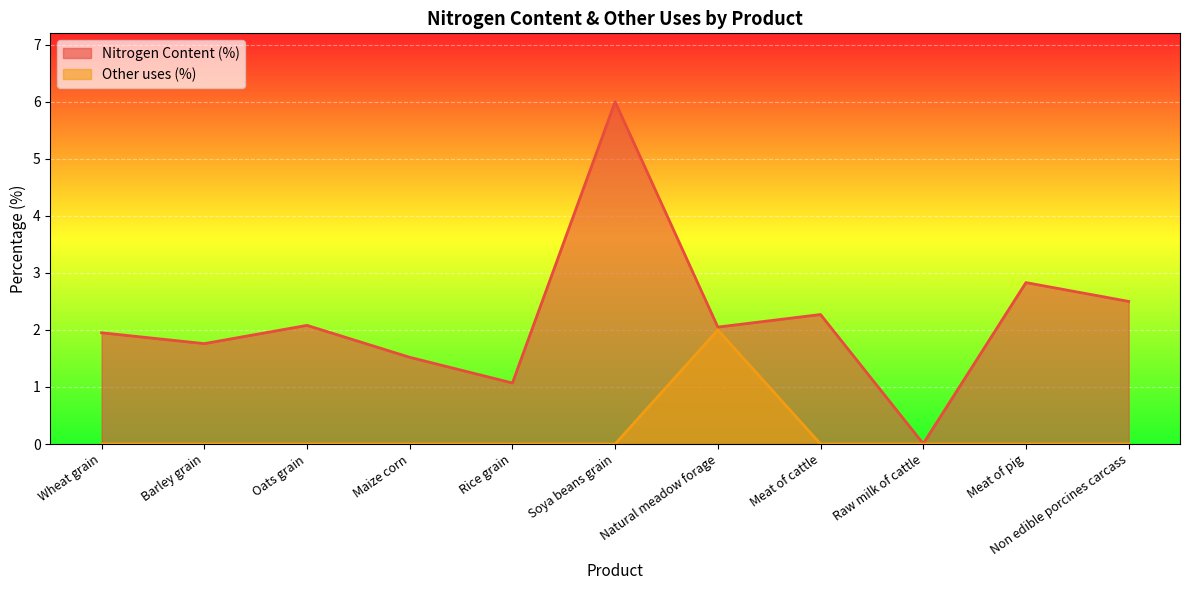

List the series in order of their overall mean, highest first.

Nitrogen Content (%), Other uses (%)